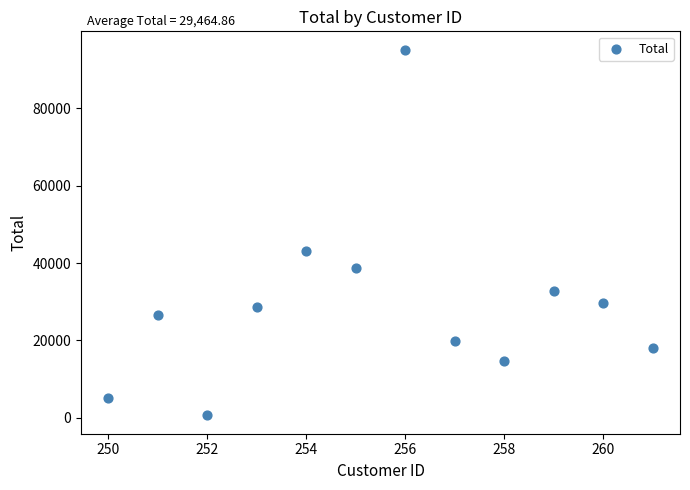

What Y value in the scatter plot is closest to 47914?

43095.7